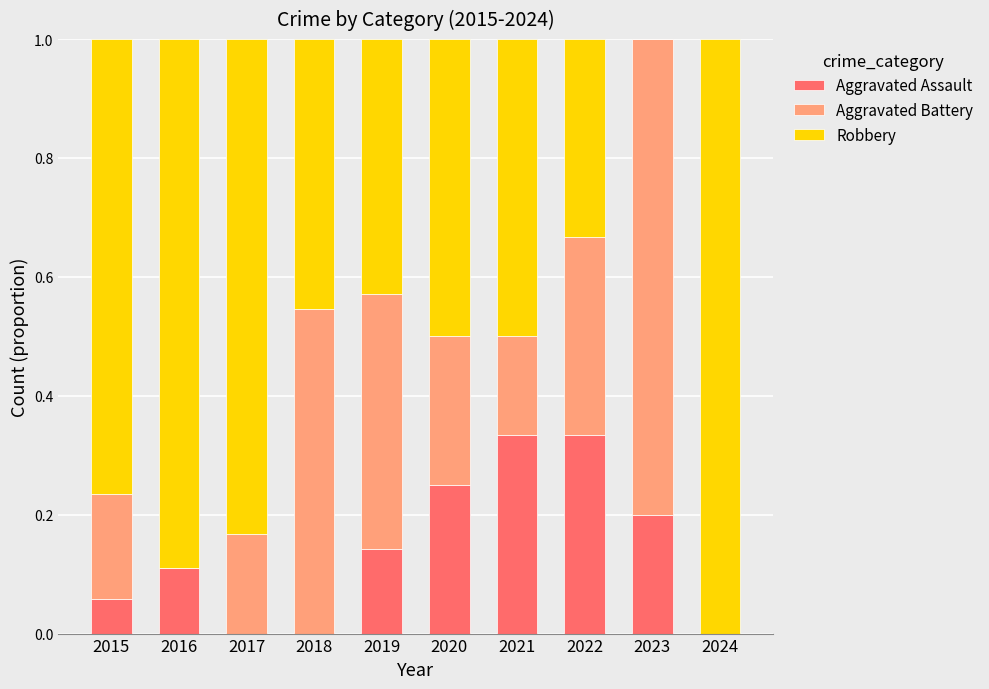

What is the total value across all series at 2016?

1.0